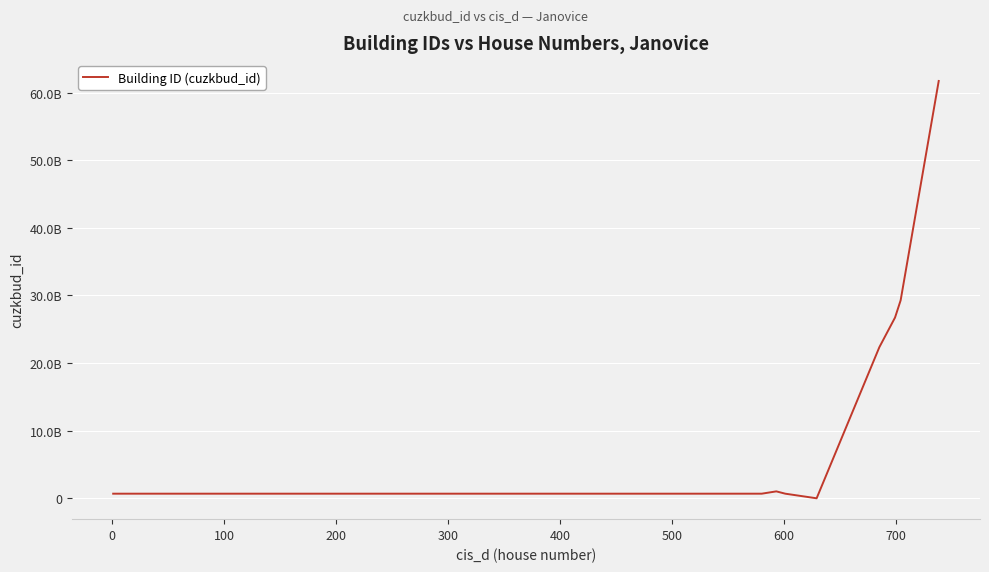

Does the chart display data point markers on the line(s)?

No